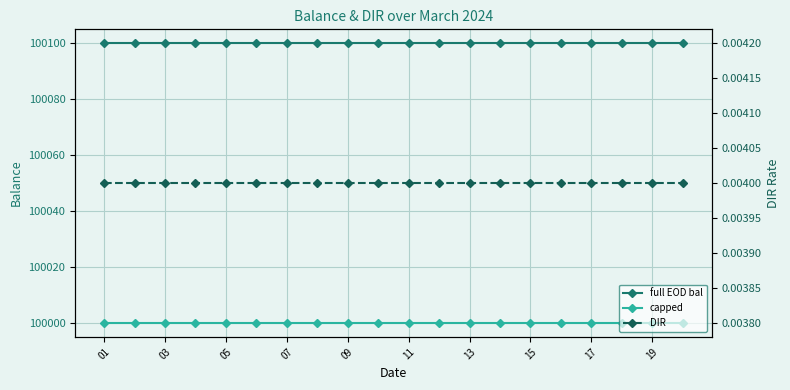

Which series has the widest spread of values?

full EOD bal